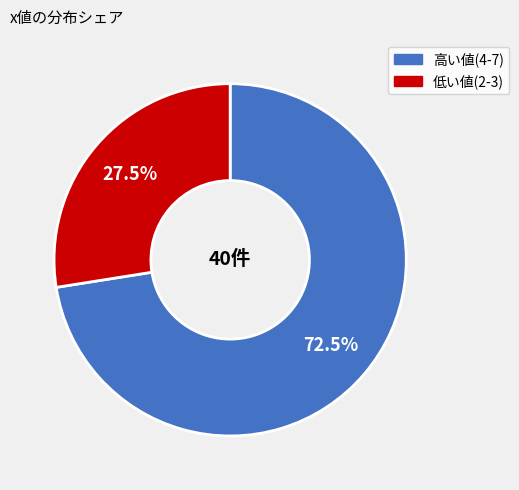

Is there a majority slice in this chart?

Yes